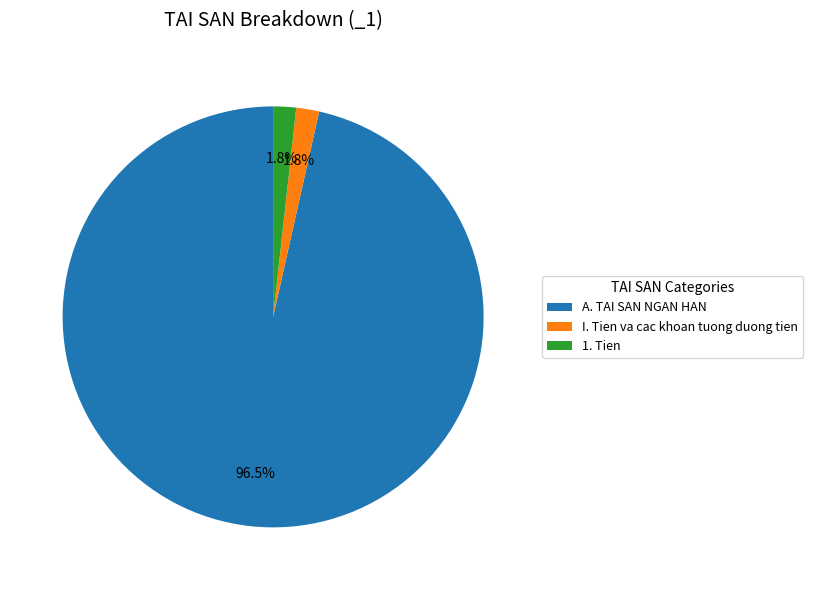

What is the majority slice?

A. TAI SAN NGAN HAN